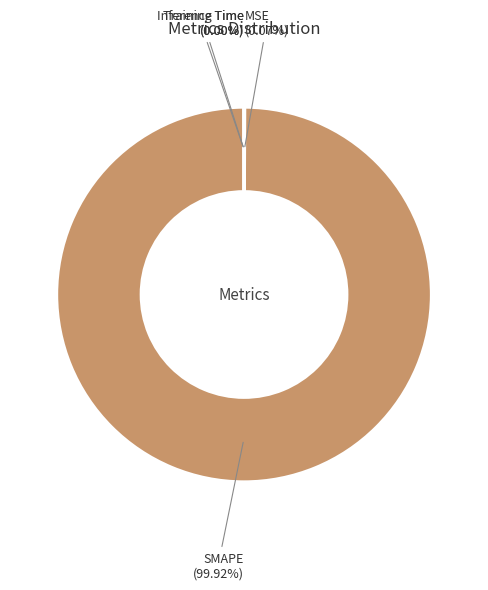

What is the majority slice?

SMAPE